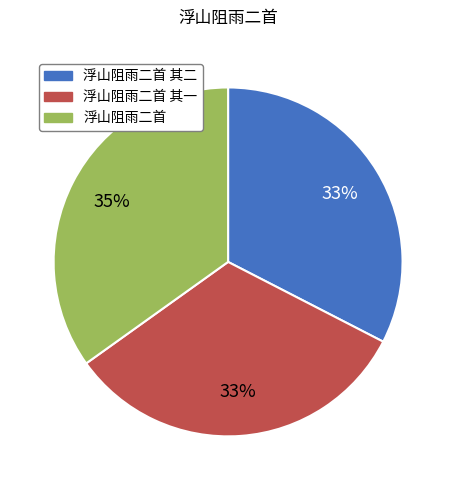

True or false: 浮山阻雨二首 其一 accounts for 33% of the total.

True